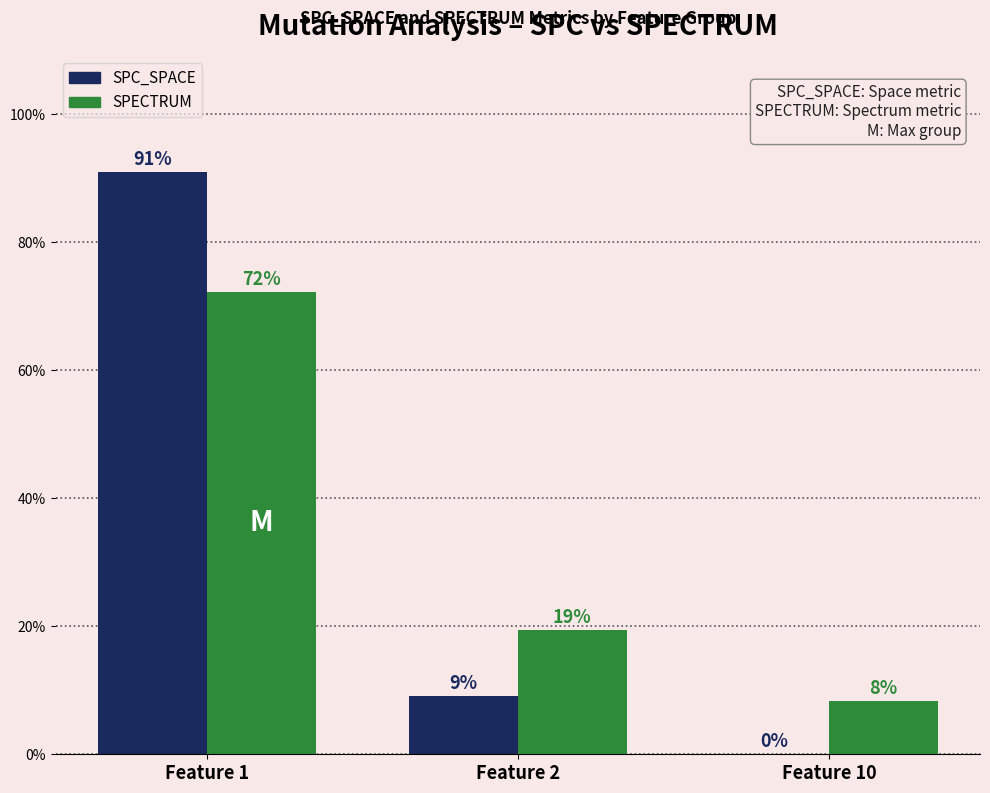

What is the sum of all SPECTRUM values?

100.0